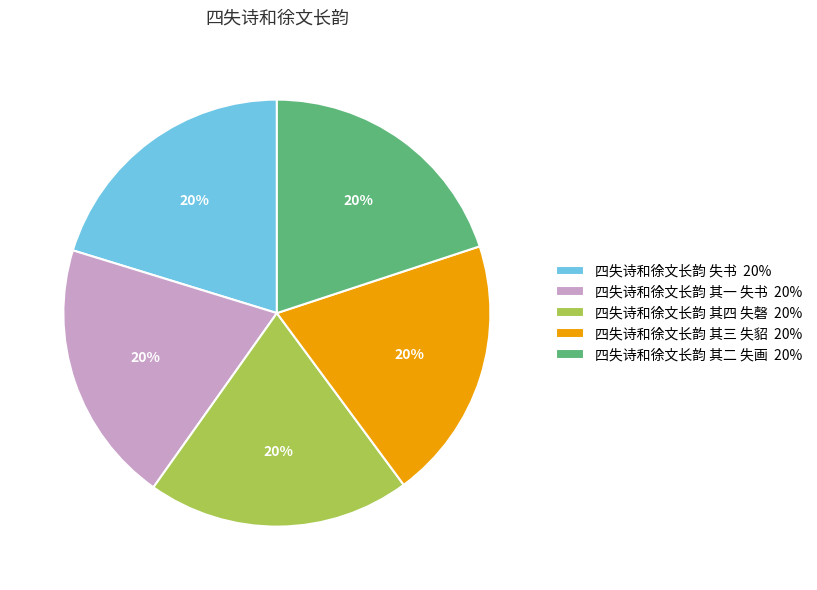

To the nearest percent, what percentage of the pie is 四失诗和徐文长韵 其三 失貂 20%?

20%